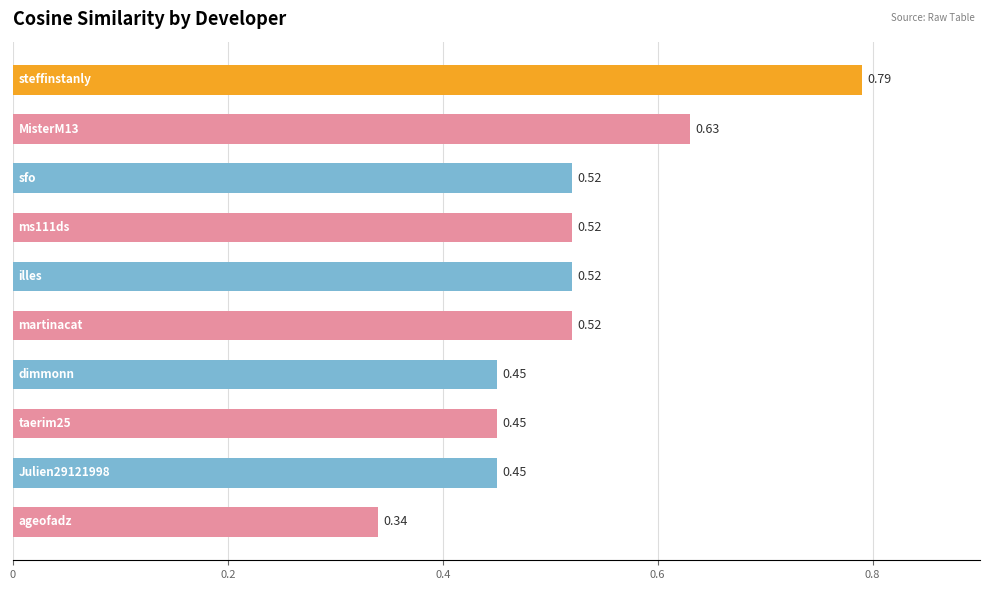

What is the sum of all values?

5.2